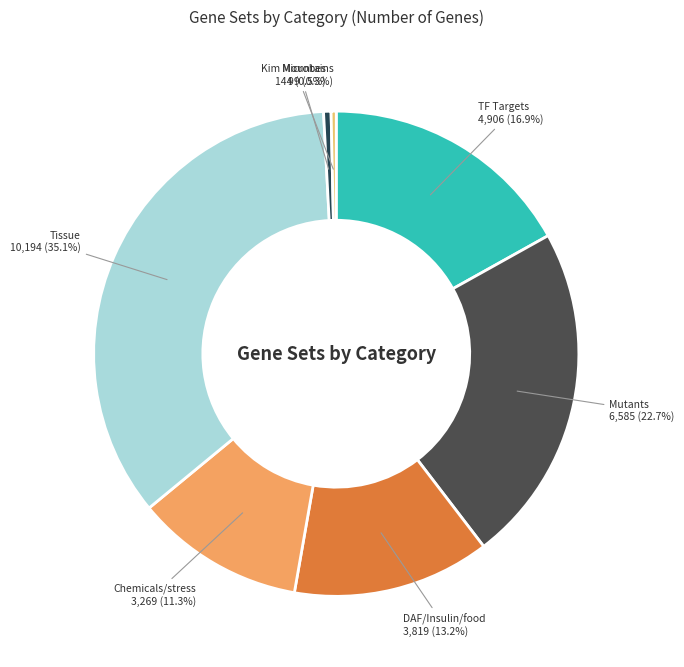

Does any single category account for the majority?

No